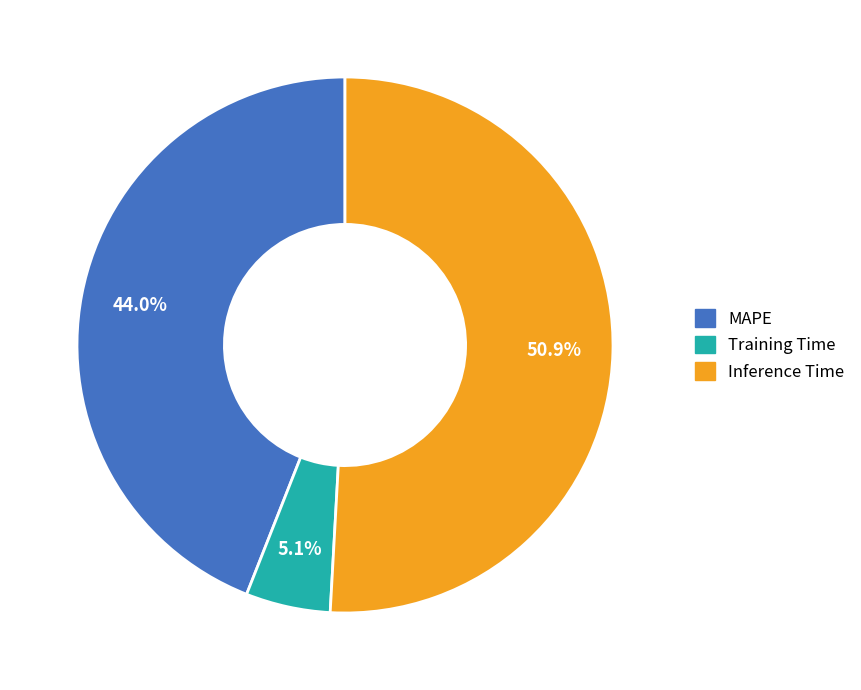

How many segments does this pie chart have?

3